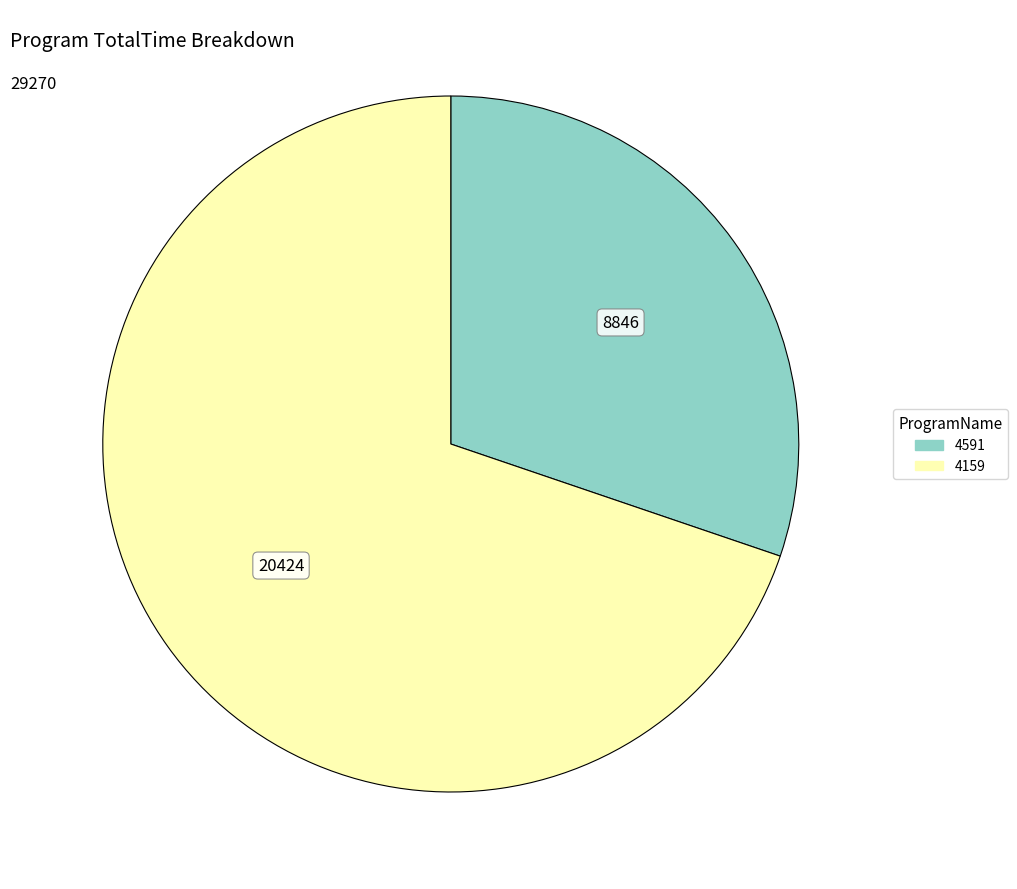

Is there a majority slice in this chart?

Yes